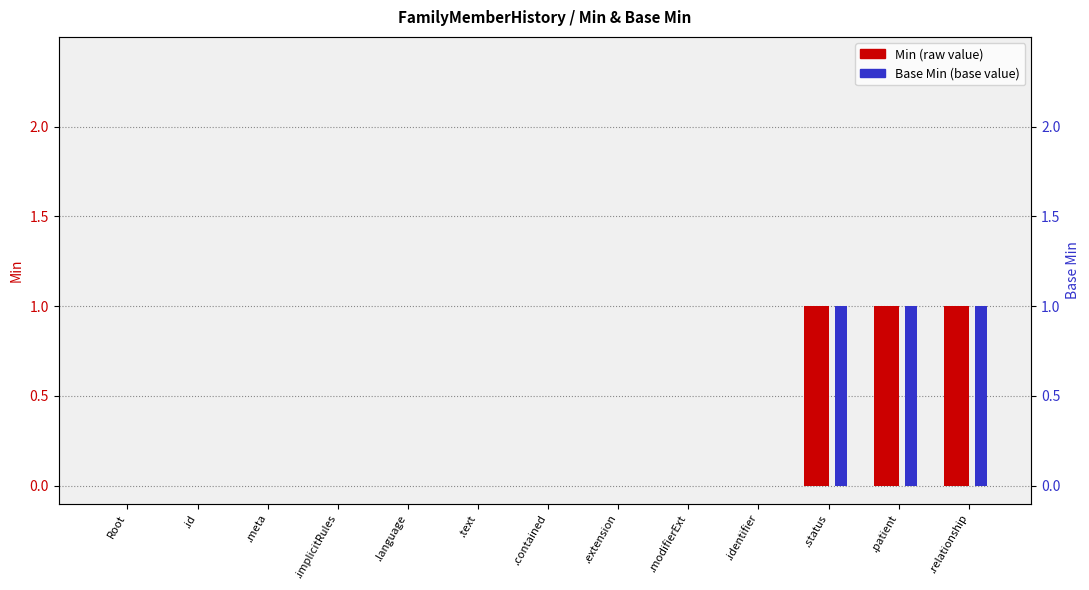

What is the label of the 7th bar from the right?

.contained